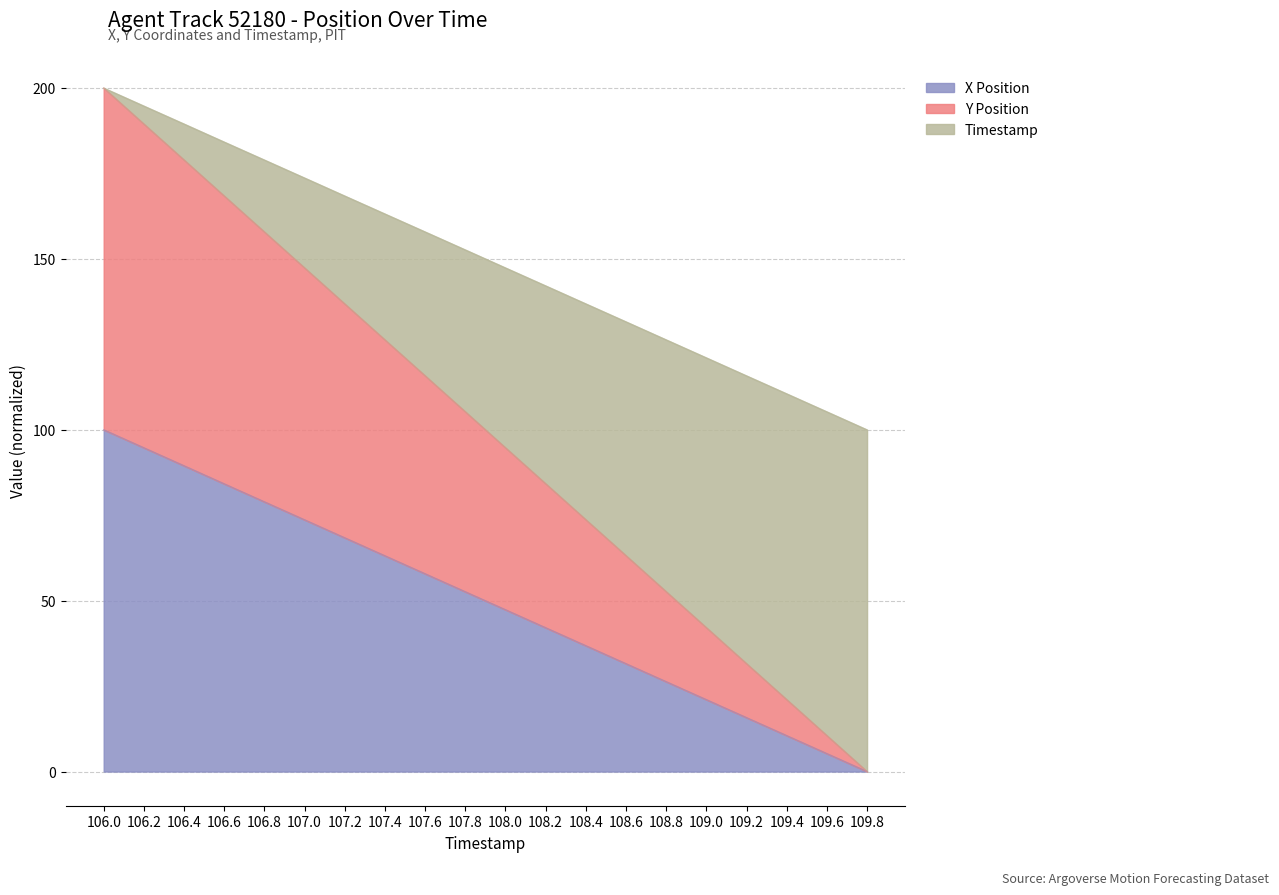

Which series has the largest total across all categories?

Y Position